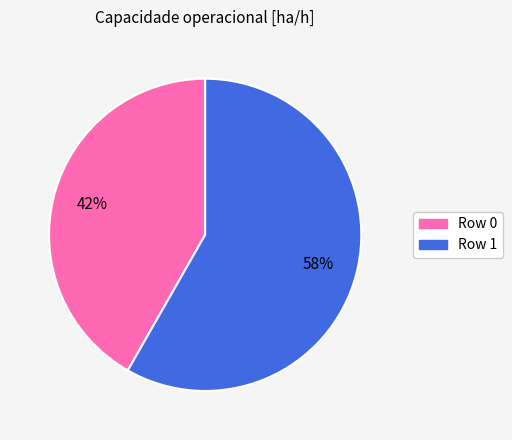

How many segments does this pie chart have?

2